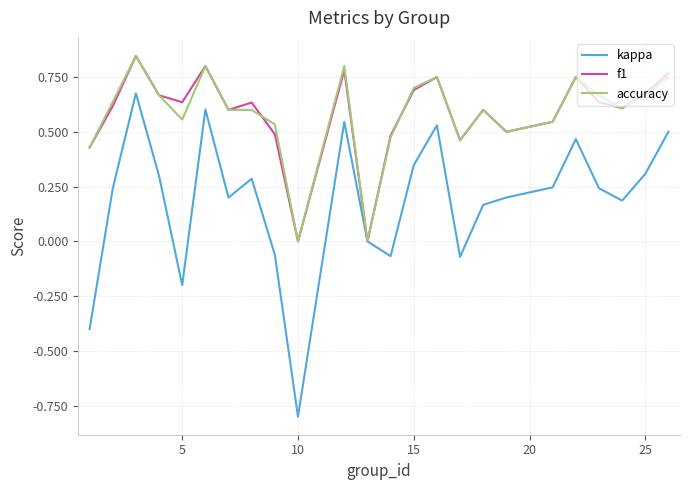

Which series has the widest spread of values?

kappa